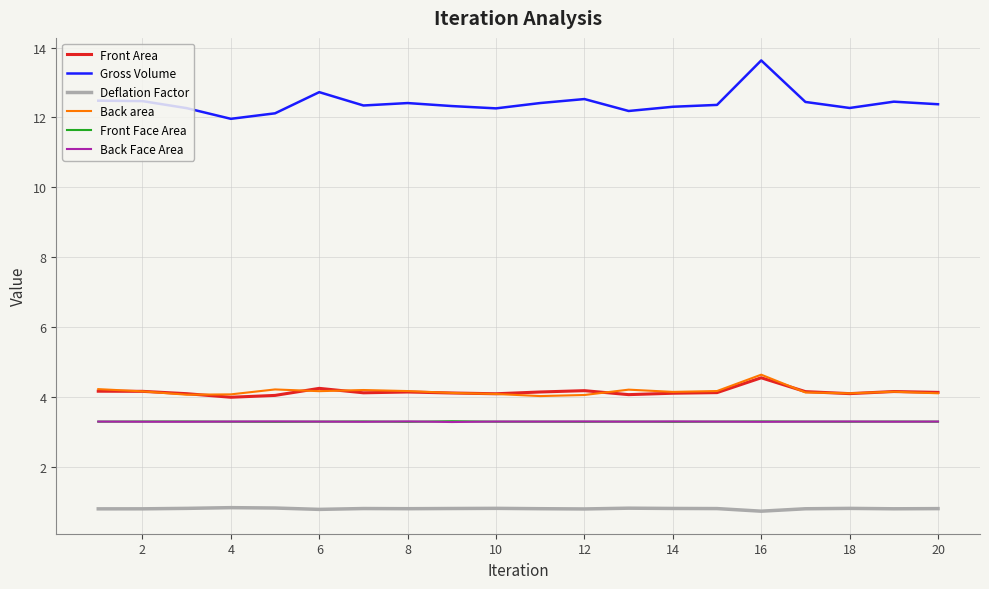

What is the minimum value for Front Area?

4.0